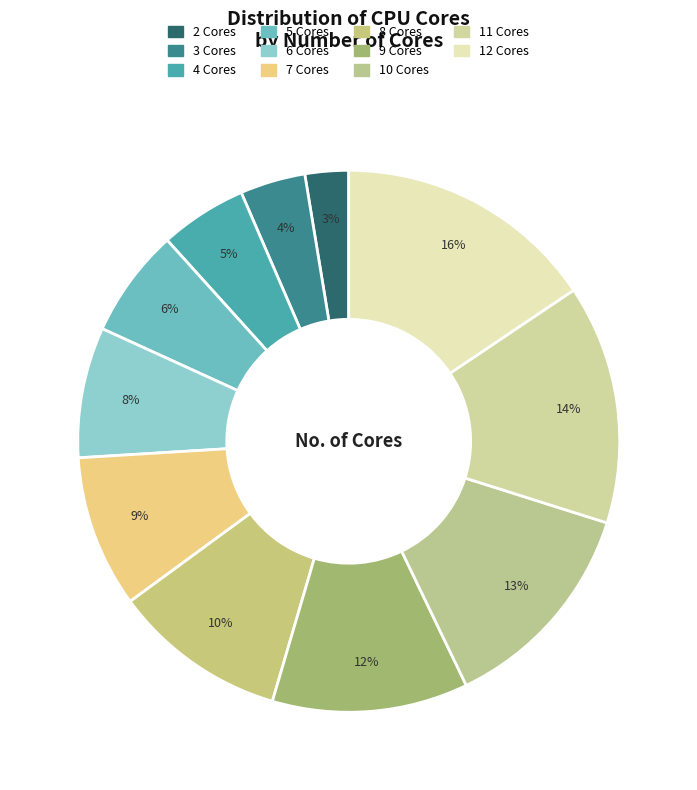

Rank the categories by value from lowest to highest.

2 Cores, 3 Cores, 4 Cores, 5 Cores, 6 Cores, 7 Cores, 8 Cores, 9 Cores, 10 Cores, 11 Cores, 12 Cores